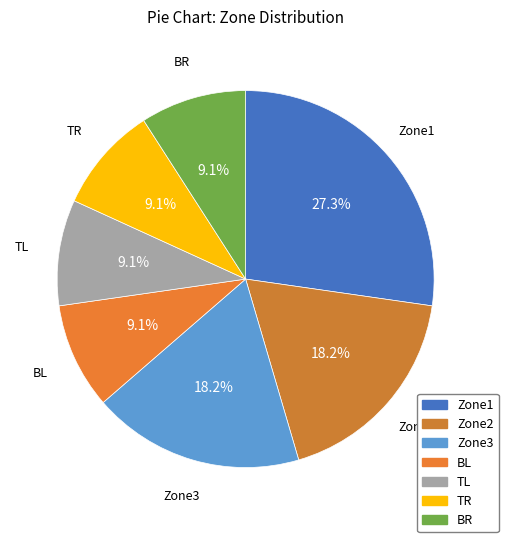

How many segments does this pie chart have?

7